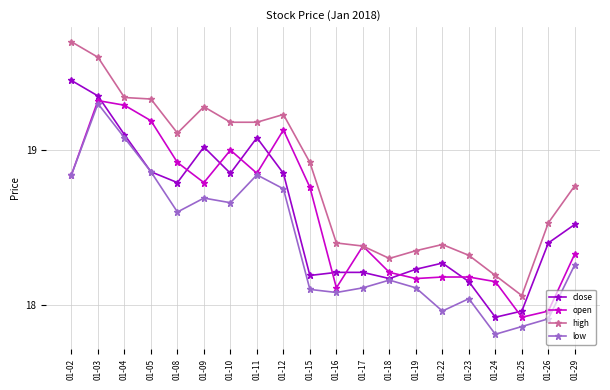

True or false: close has more than 0 interior local peaks.

True